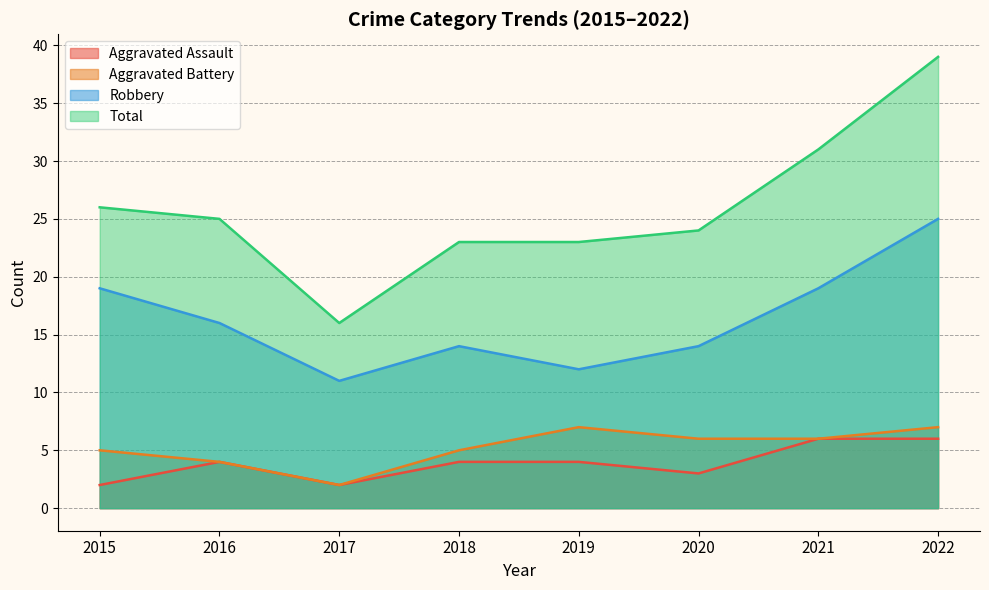

What is the difference between the second highest and minimum values in the Aggravated Assault series?

4